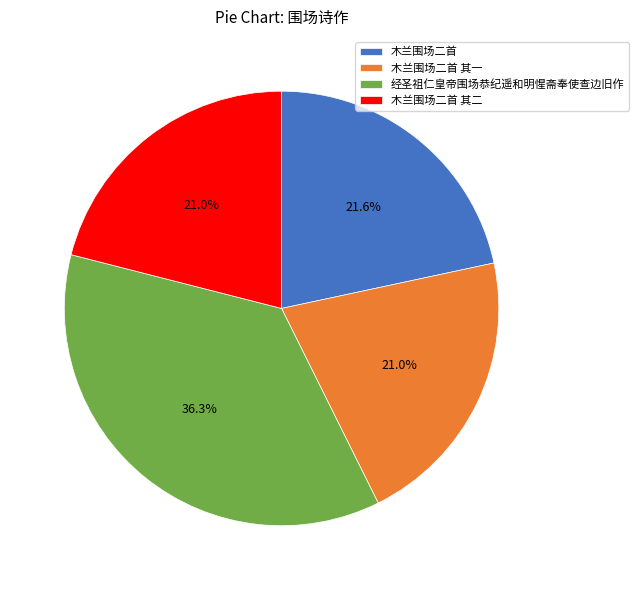

True or false: 木兰围场二首 其一 accounts for 21% of the total.

True